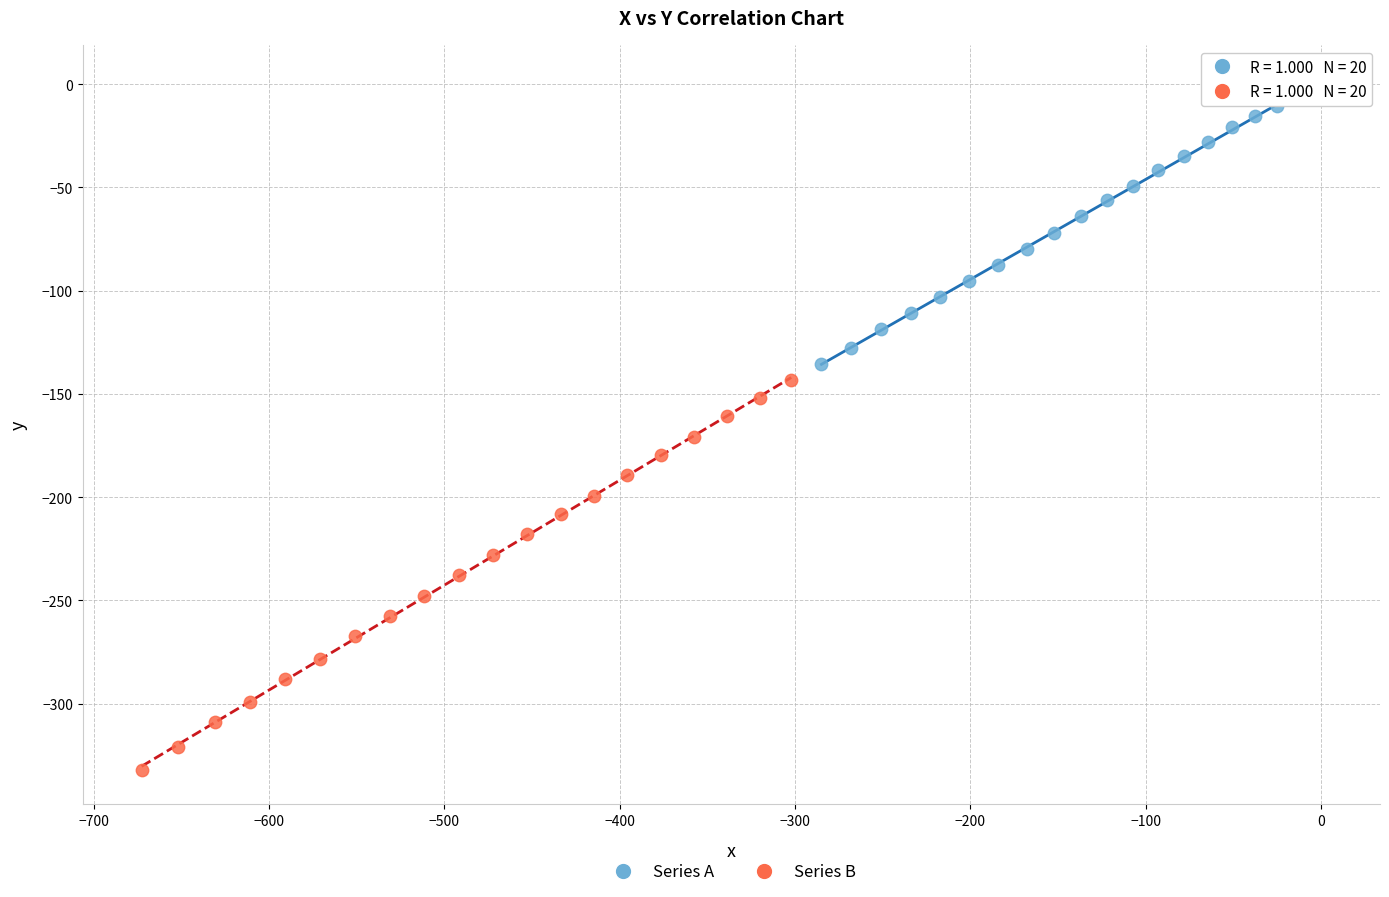

Which series reaches the minimum Y coordinate?

Series B